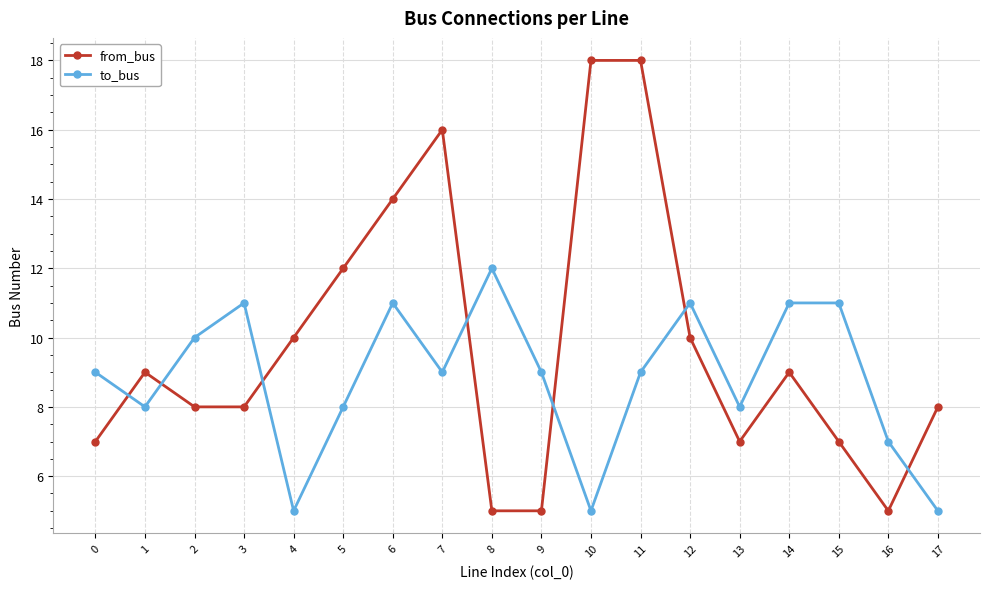

What is the value of the from_bus point at the 16th from the left?

7